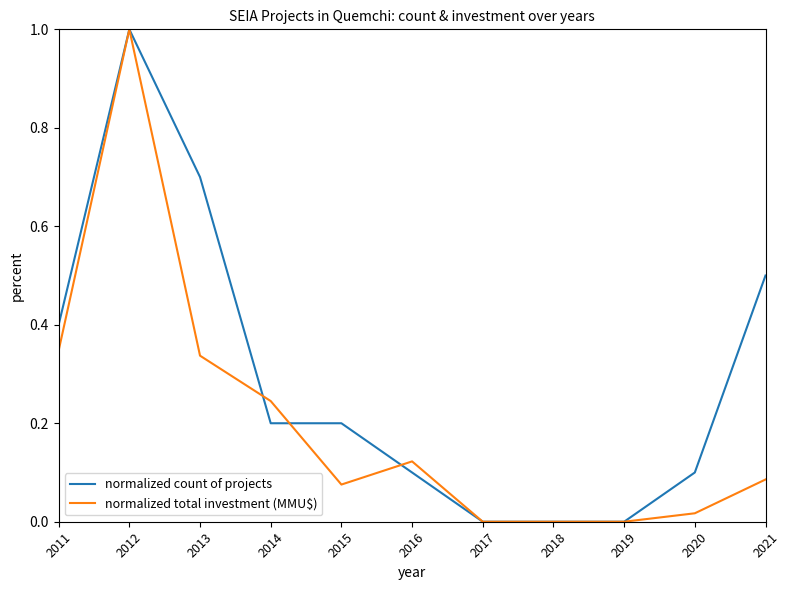

Between 2012 and 2020, which series saw the biggest shift?

normalized total investment (MMU$)